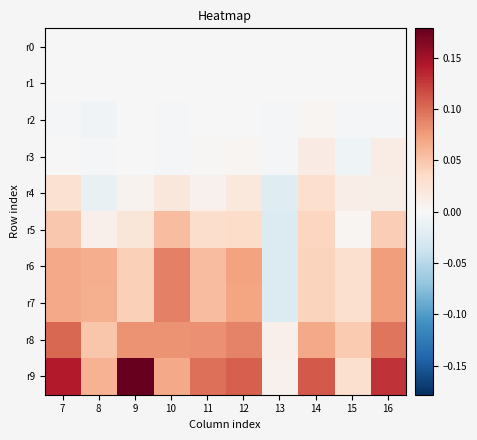

Reading left to right, what are all the values shown in this chart?

r0: 7=0.0	8=0.0	9=0.0	10=0.0	11=0.0	12=0.0	13=0.0	14=0.0	15=0.0	16=0.0
r1: 7=0.0	8=-0.0	9=-0.0	10=0.0	11=0.0	12=-0.0	13=0.0	14=0.0	15=-0.0	16=-0.0
r2: 7=-0.0	8=-0.0	9=-0.0	10=-0.0	11=0.0	12=0.0	13=-0.0	14=0.0	15=-0.0	16=-0.0
r3: 7=-0.0	8=-0.0	9=-0.0	10=-0.0	11=0.0	12=0.0	13=-0.0	14=0.0	15=-0.0	16=0.0
r4: 7=0.0	8=-0.0	9=0.0	10=0.0	11=0.0	12=0.0	13=-0.0	14=0.0	15=0.0	16=0.0
r5: 7=0.0	8=0.0	9=0.0	10=0.1	11=0.0	12=0.0	13=-0.0	14=0.0	15=0.0	16=0.0
r6: 7=0.1	8=0.1	9=0.0	10=0.1	11=0.1	12=0.1	13=-0.0	14=0.0	15=0.0	16=0.1
r7: 7=0.1	8=0.1	9=0.0	10=0.1	11=0.1	12=0.1	13=-0.0	14=0.0	15=0.0	16=0.1
r8: 7=0.1	8=0.0	9=0.1	10=0.1	11=0.1	12=0.1	13=0.0	14=0.1	15=0.0	16=0.1
r9: 7=0.1	8=0.1	9=0.2	10=0.1	11=0.1	12=0.1	13=0.0	14=0.1	15=0.0	16=0.1